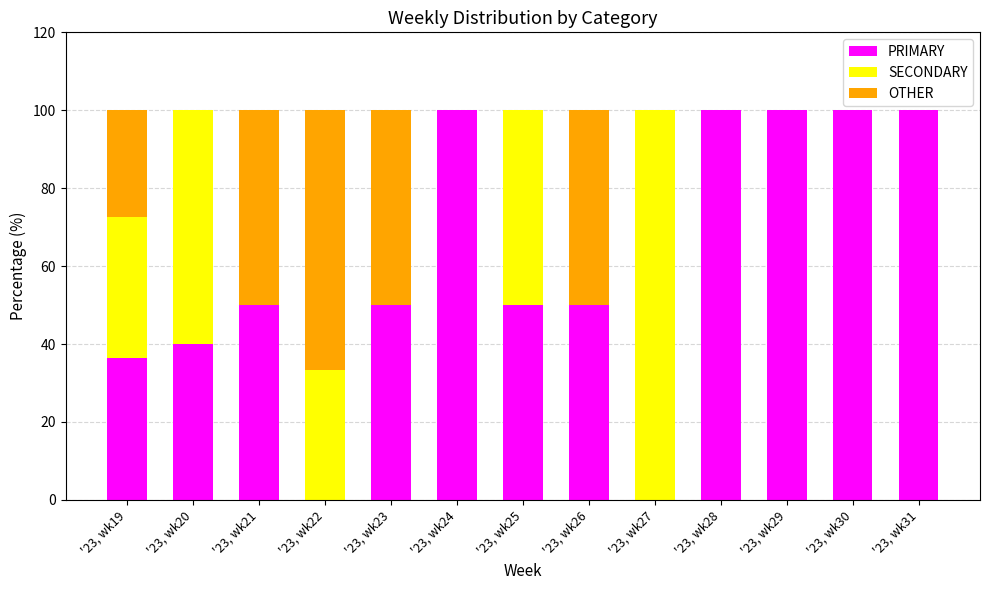

What is the maximum value for PRIMARY?

100.0